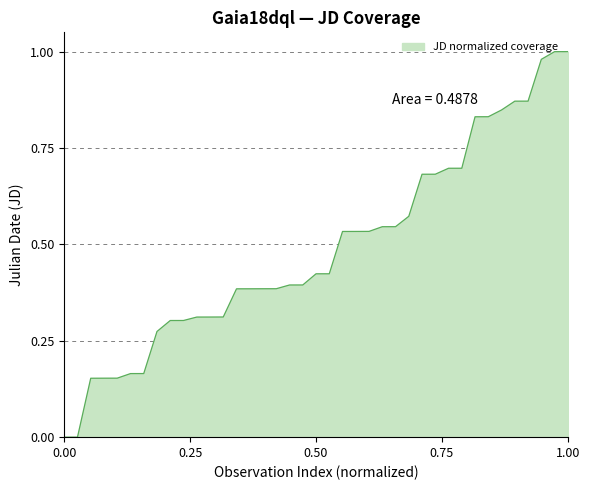

Reading left to right, transcribe all the data shown in this chart.

0.0	0.0	0.2	0.2	0.2	0.2	0.2	0.3	0.3	0.3	0.3	0.3	0.3	0.4	0.4	0.4	0.4	0.4	0.4	0.4	0.4	0.5	0.5	0.5	0.5	0.5	0.6	0.7	0.7	0.7	0.7	0.8	0.8	0.8	0.9	0.9	1.0	1.0	1.0